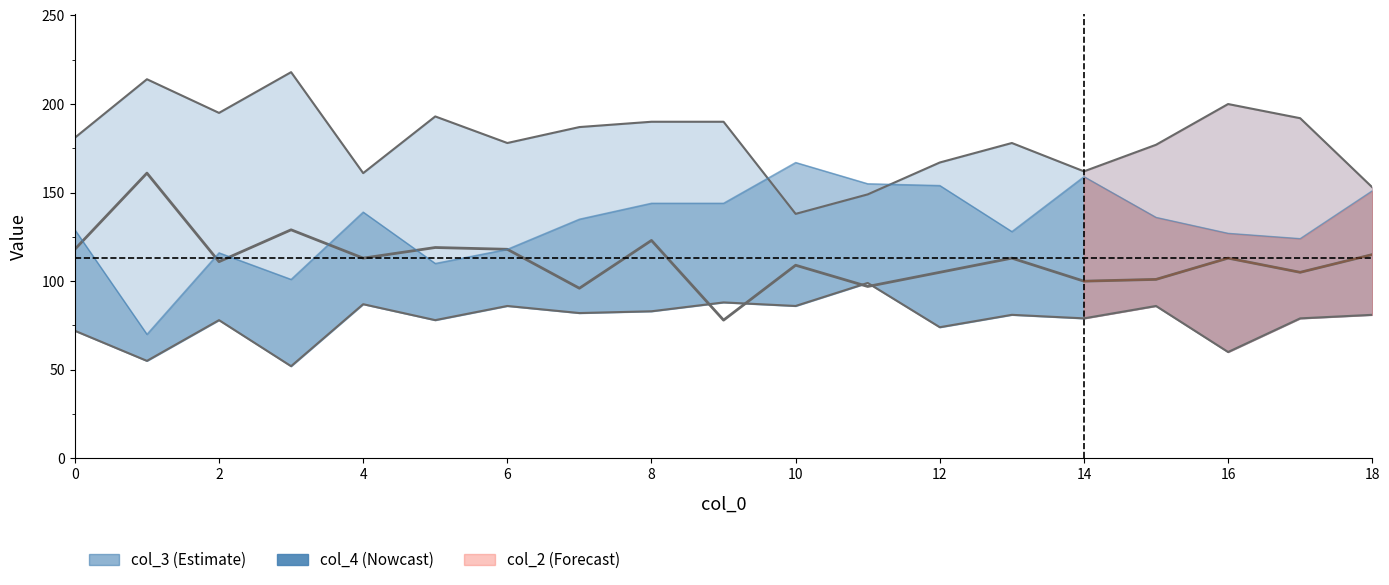

What is the label of the 15th point from the left?

14